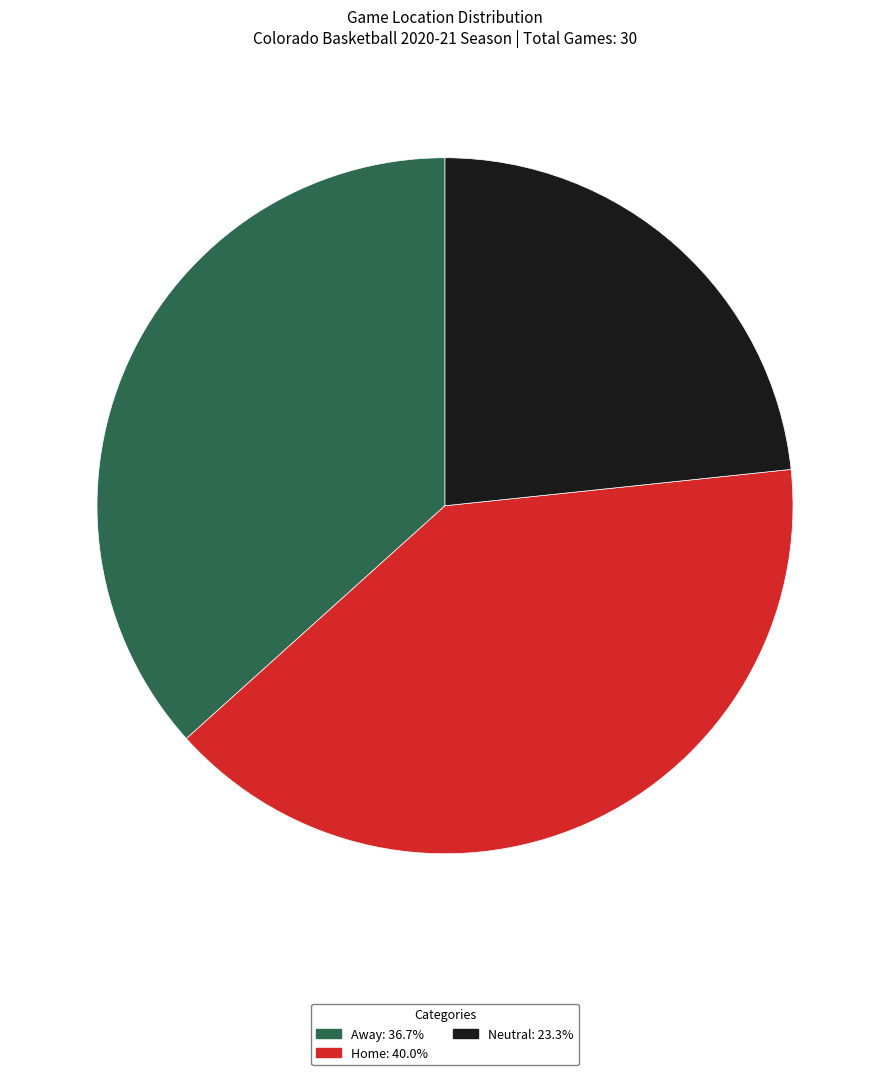

Does Home: 40.0% represent more than half of the total?

No